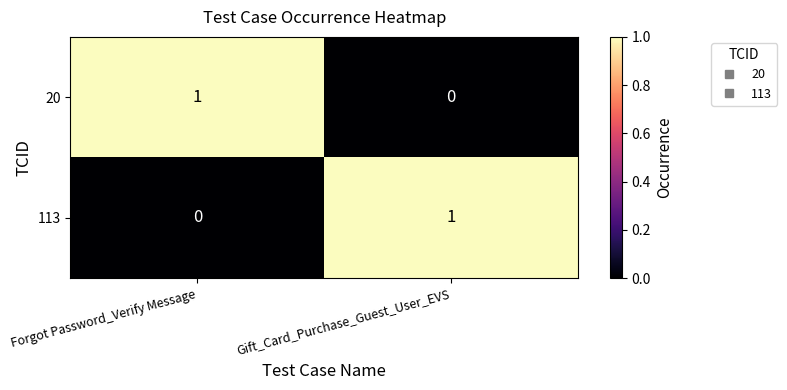

What is the total value across all series at Gift_Card_Purchase_Guest_User_EVS?

1